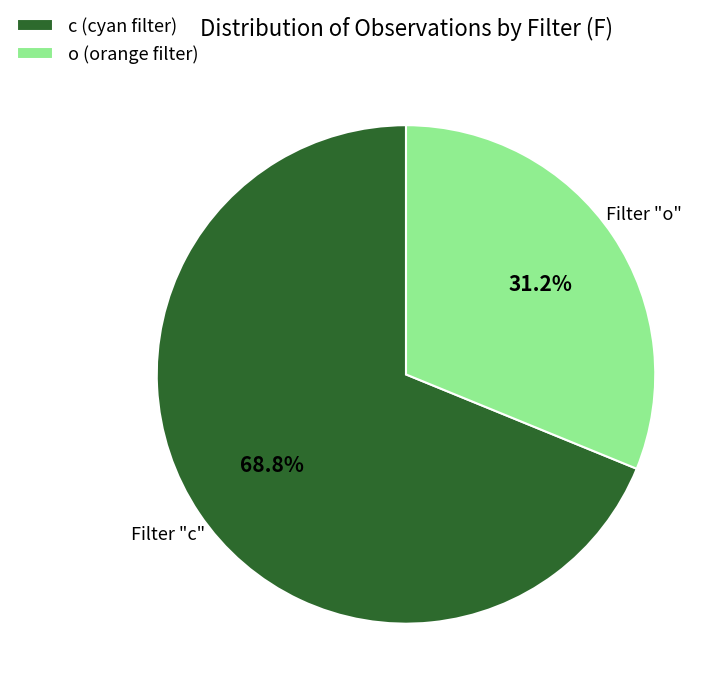

What is the largest slice in the pie chart?

c